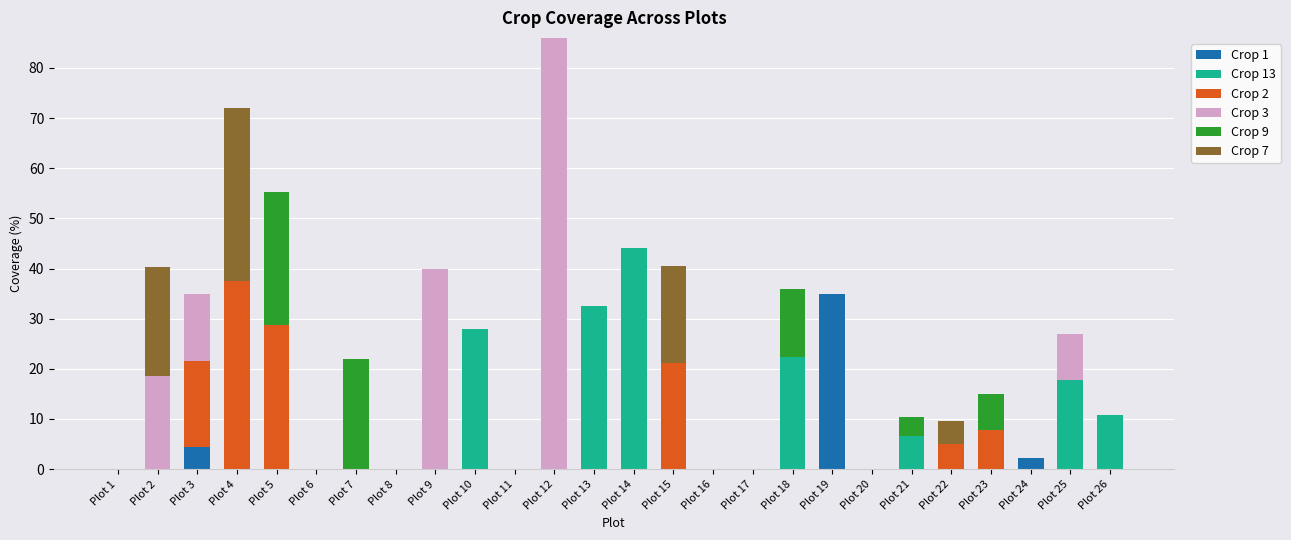

What is the average value of the Crop 1 series?

1.6